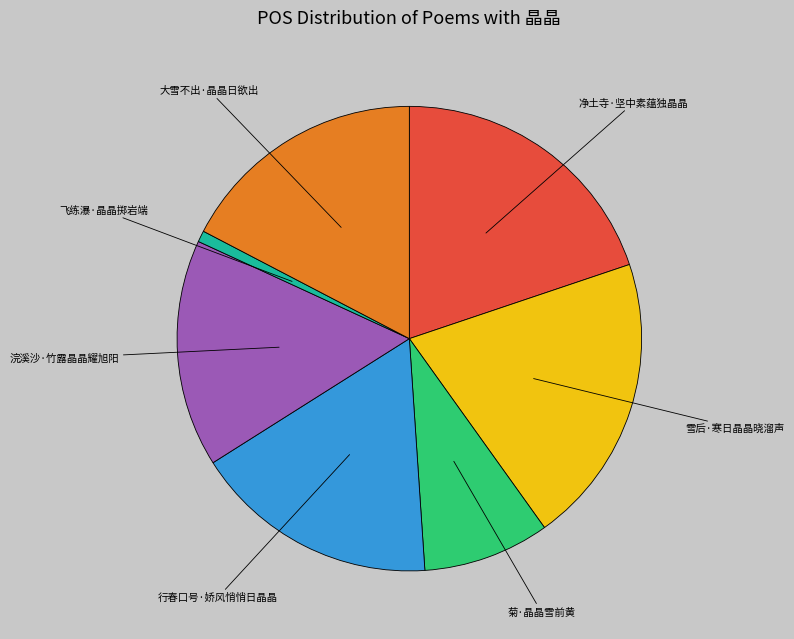

Does any single category account for the majority?

No